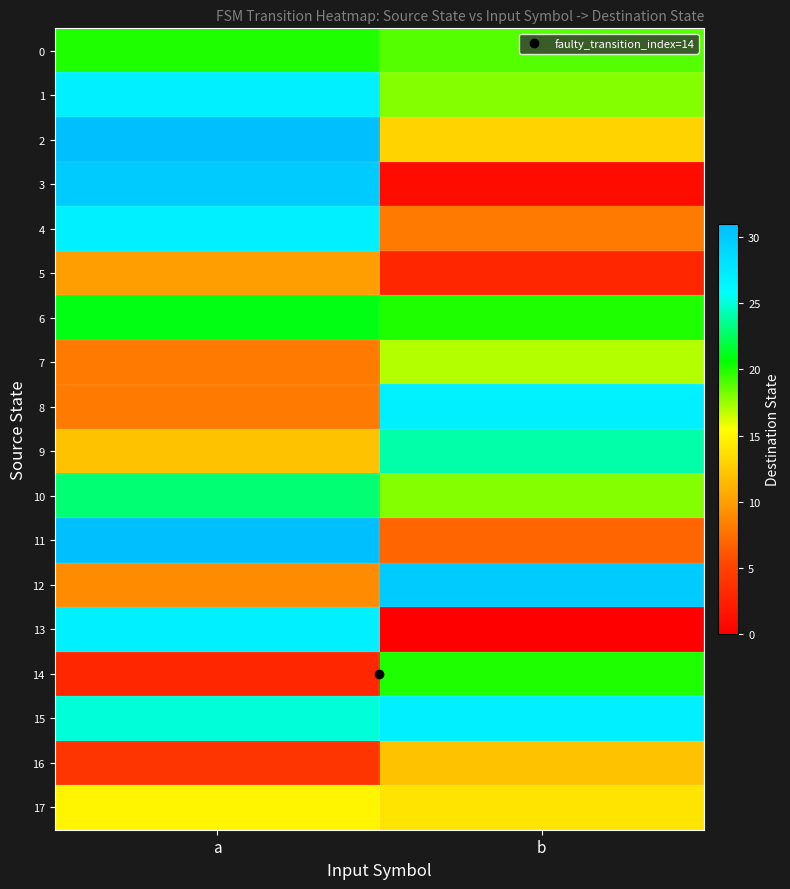

Between a and b, which series saw the biggest shift?

3